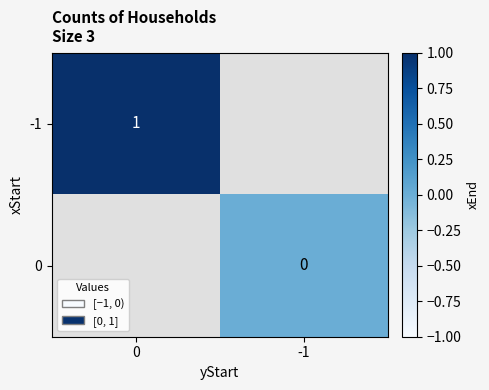

True or false: -1 has a value of 0 at 0.

False